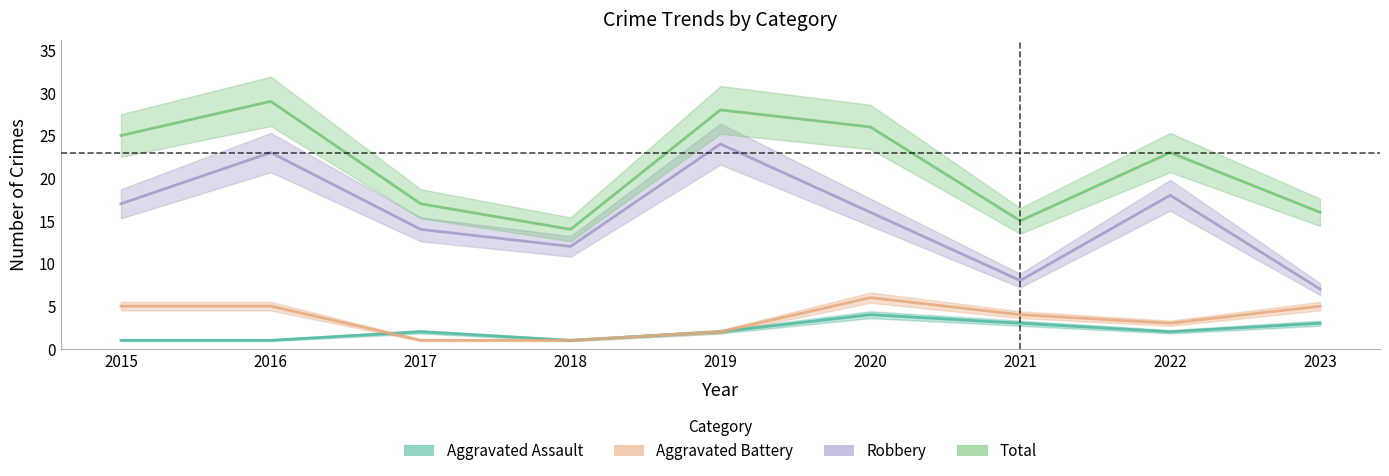

What is the maximum value for Aggravated Battery?

6